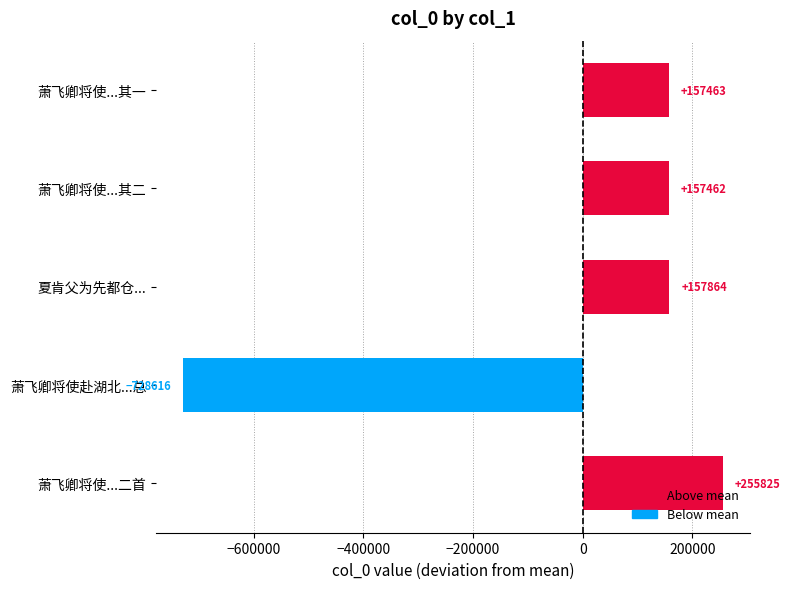

How many bars are there in total?

5